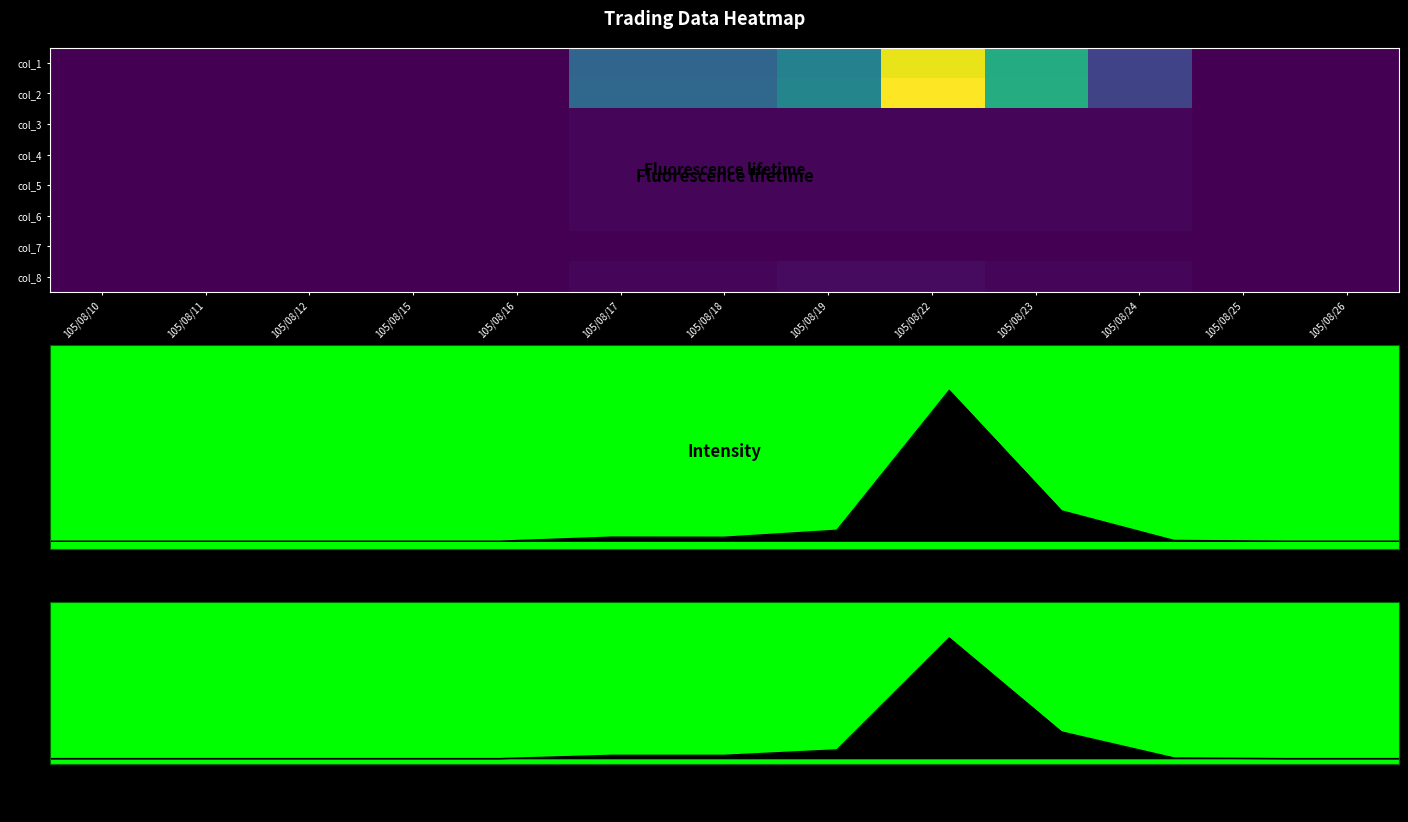

Is it true that col_4 equals 0.3 at 105/08/22?

False